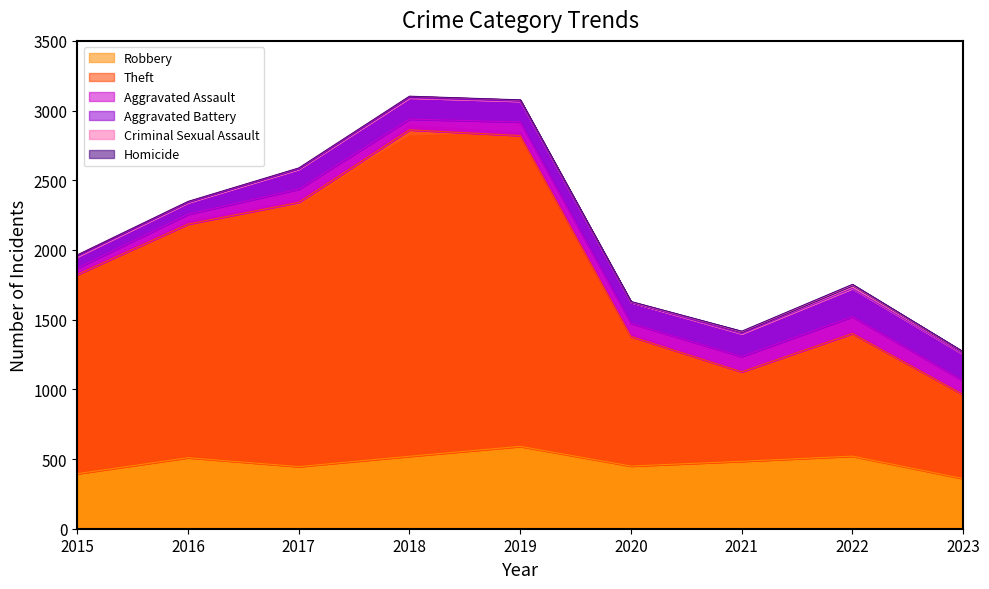

List the series in order of their peak value, lowest first.

Homicide, Criminal Sexual Assault, Aggravated Assault, Aggravated Battery, Robbery, Theft